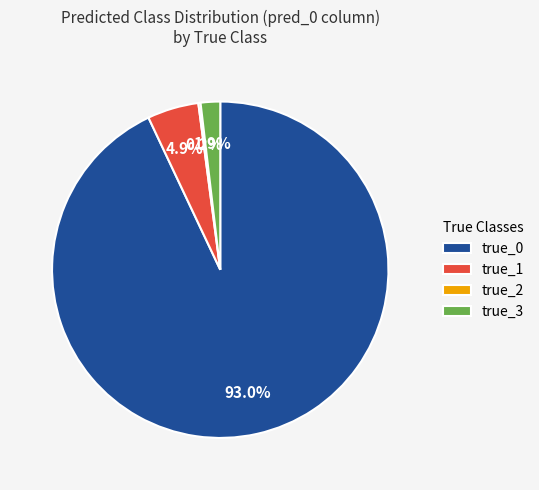

To the nearest percent, what percentage of the pie is true_3?

2%